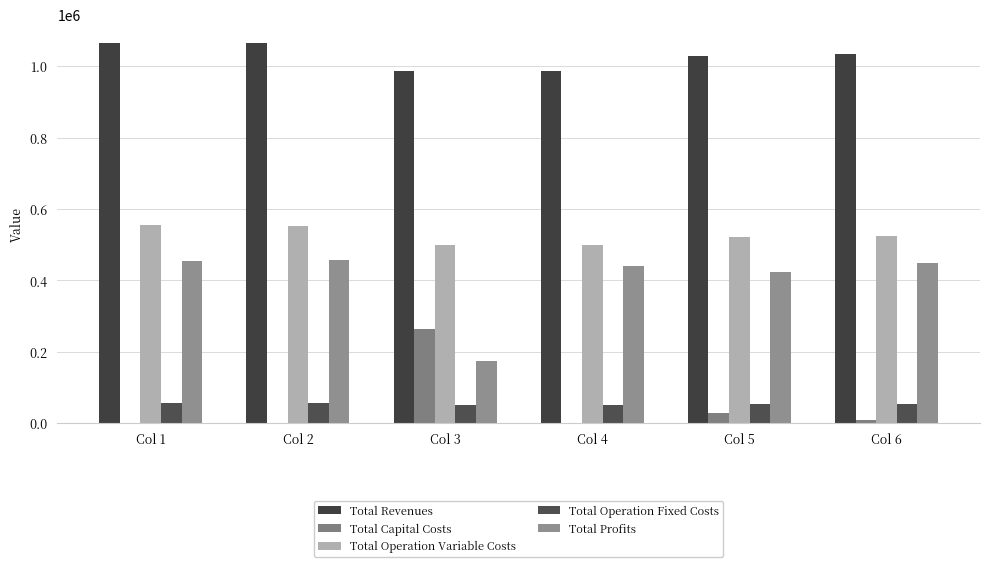

What is the total value across all series at Col 5?

2054398.6